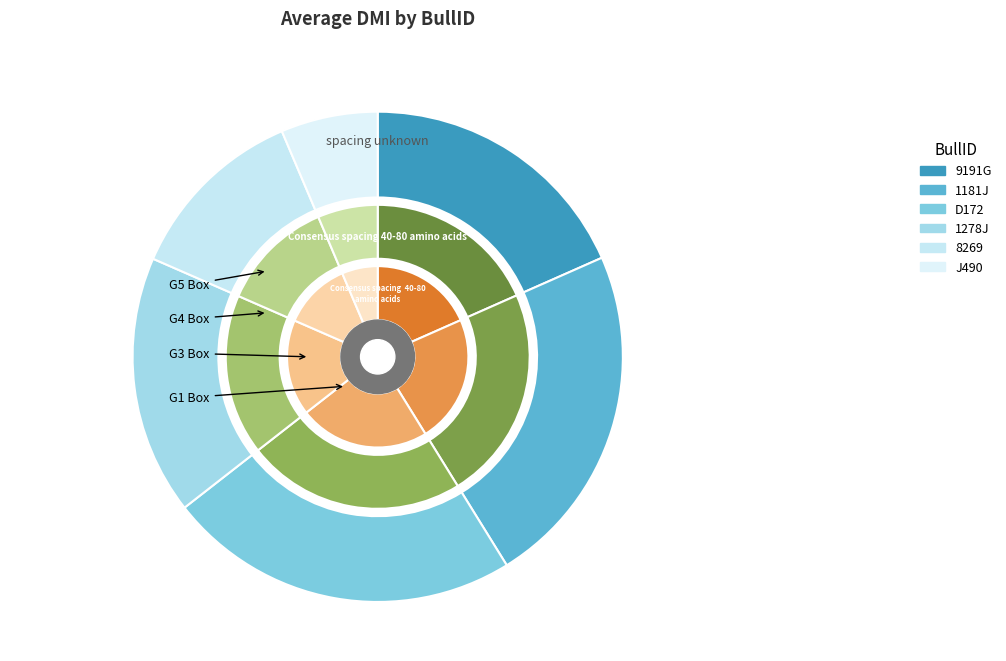

To the nearest percent, what percentage of the pie is  1278J?

17%